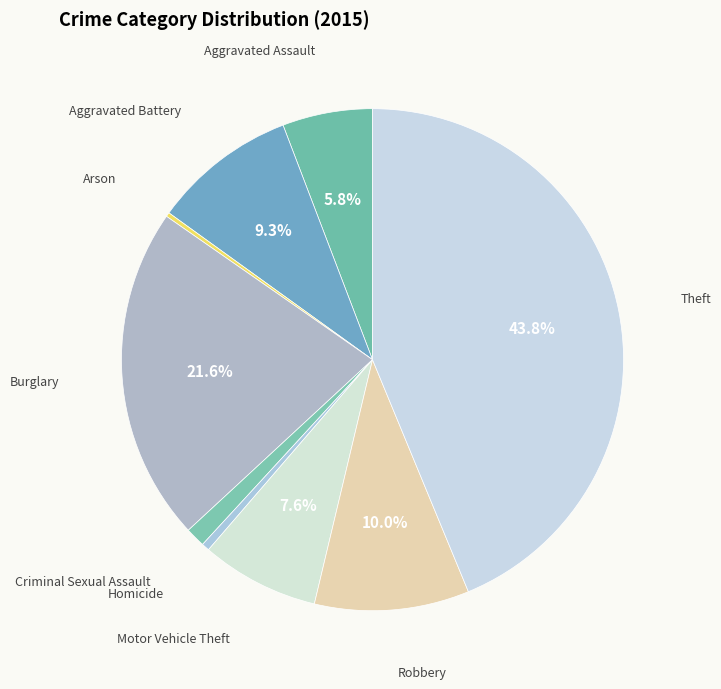

Which slice is the largest?

Theft